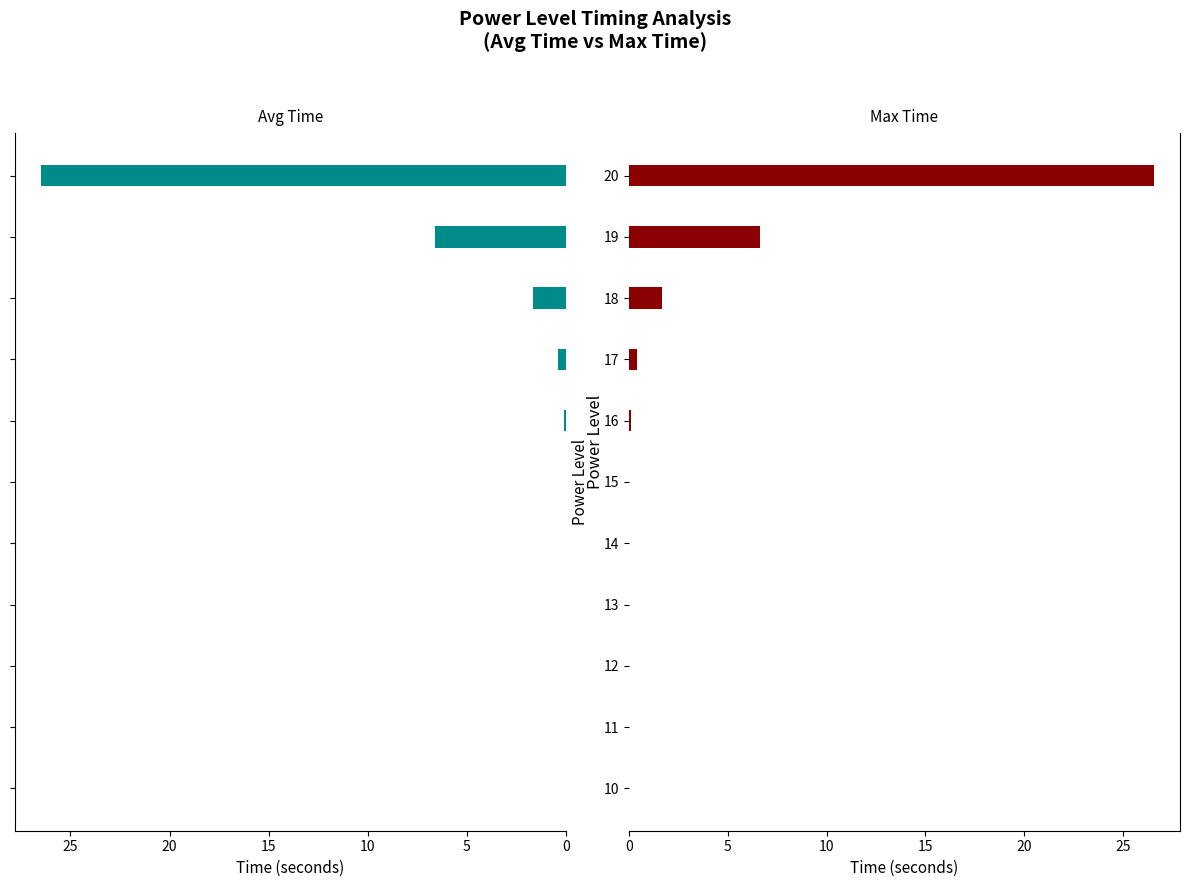

Is it true that Max Time equals 2.5 at 9?

False